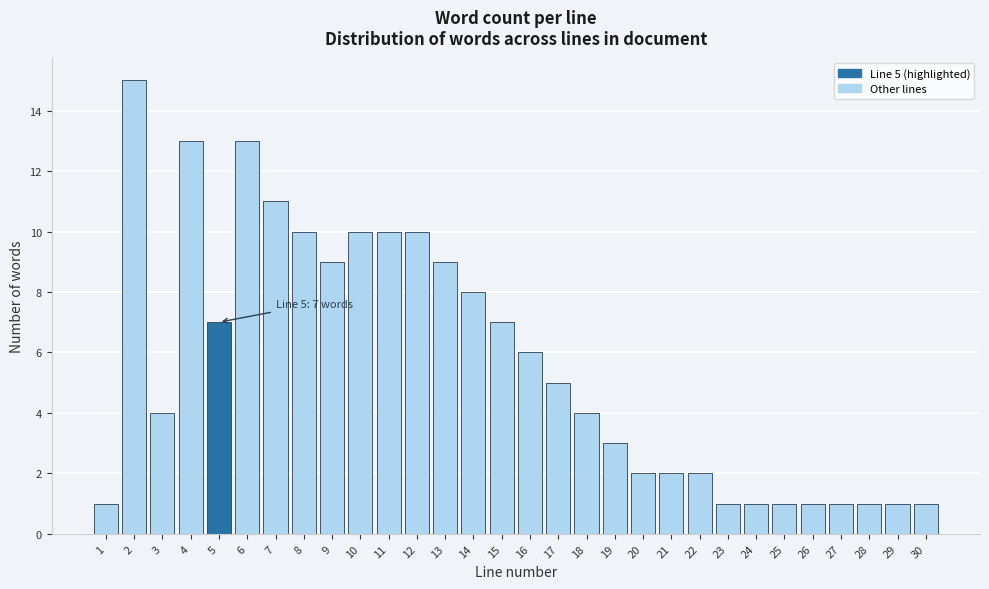

Reading left to right, list all the values displayed in this chart.

1=1	2=15	3=4	4=13	5=7	6=13	7=11	8=10	9=9	10=10	11=10	12=10	13=9	14=8	15=7	16=6	17=5	18=4	19=3	20=2	21=2	22=2	23=1	24=1	25=1	26=1	27=1	28=1	29=1	30=1